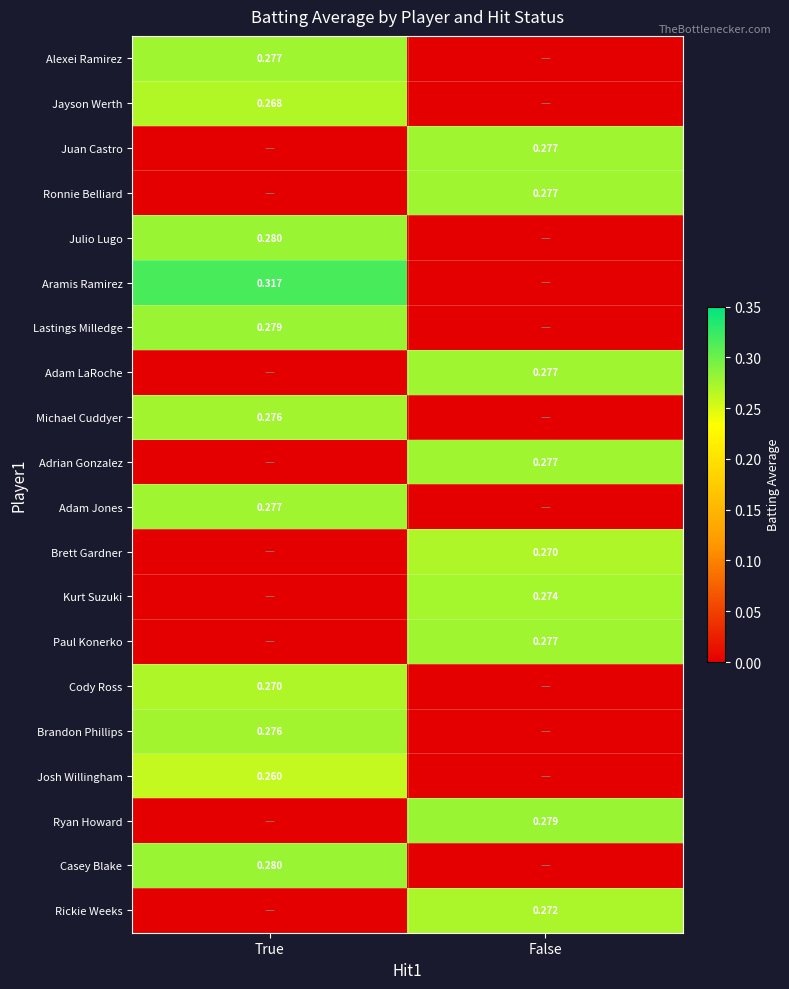

Which series changed the most between True and False?

Aramis Ramirez